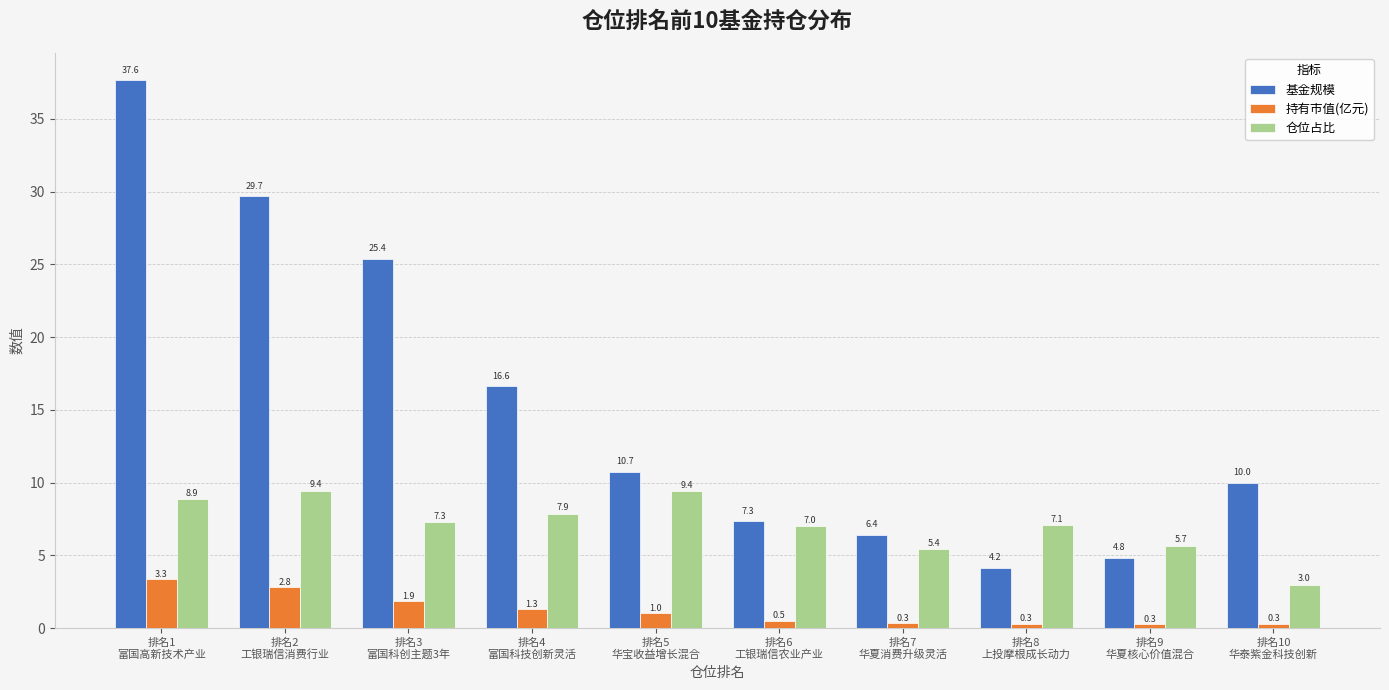

What is the value of the 仓位占比 bar at the 8th from the left?

7.1